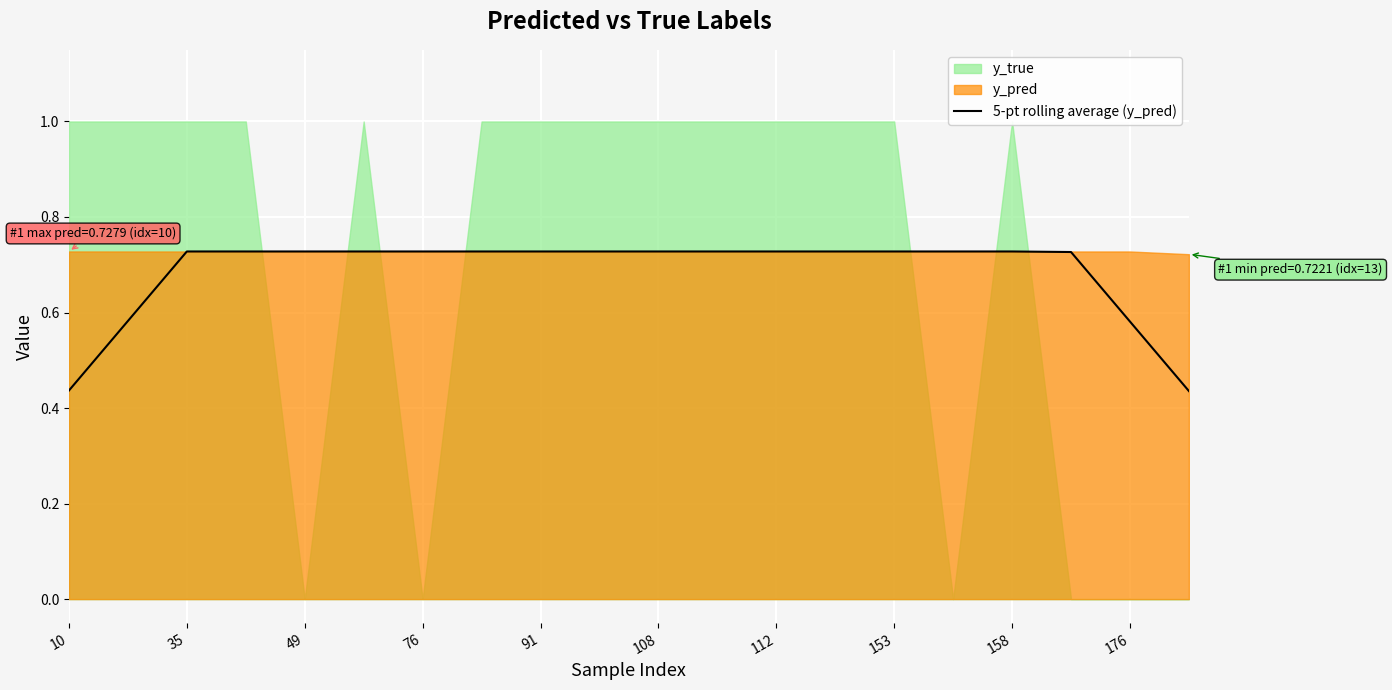

The 5-pt rolling average (y_pred) series shows 0.7 at 10. True or false?

False